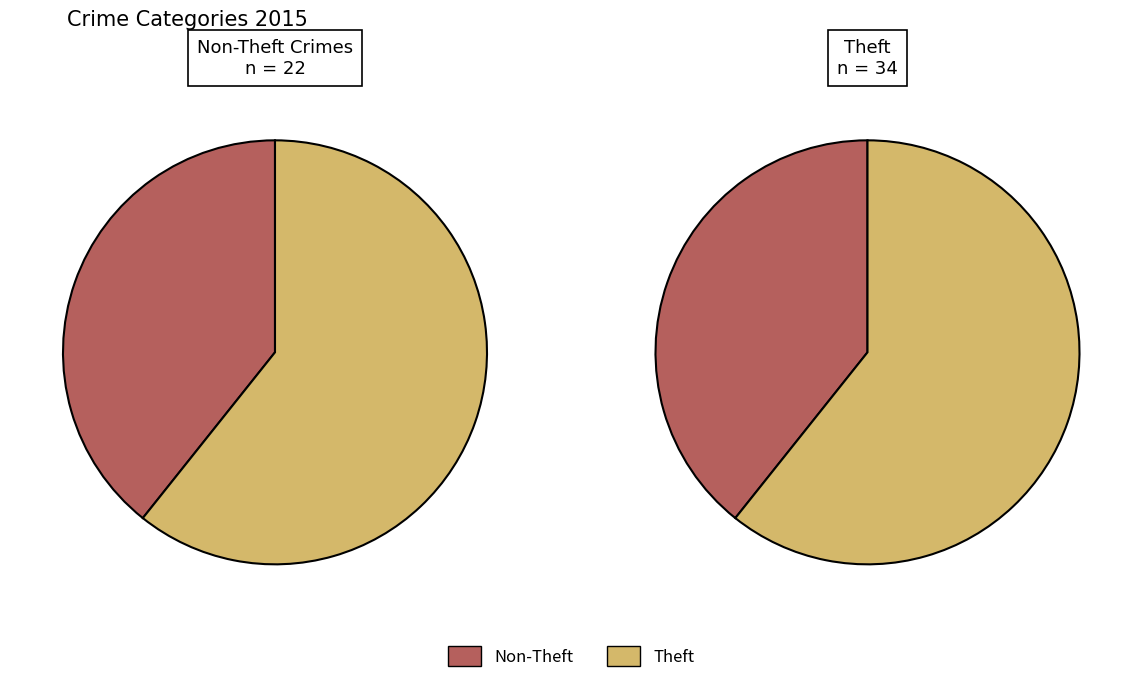

Is Aggravated Battery the majority of the pie?

No